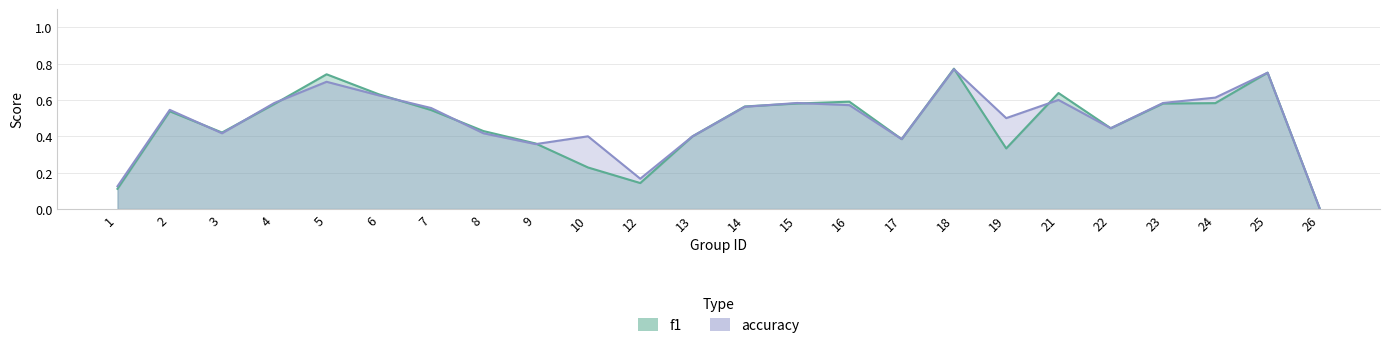

Read the f1 value at 1.

0.1